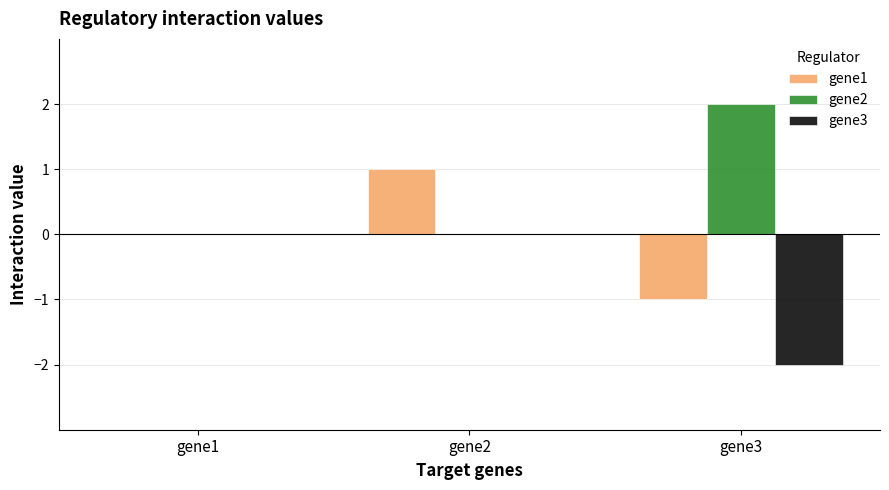

The value of gene1 at gene2 is 1. True or false?

True